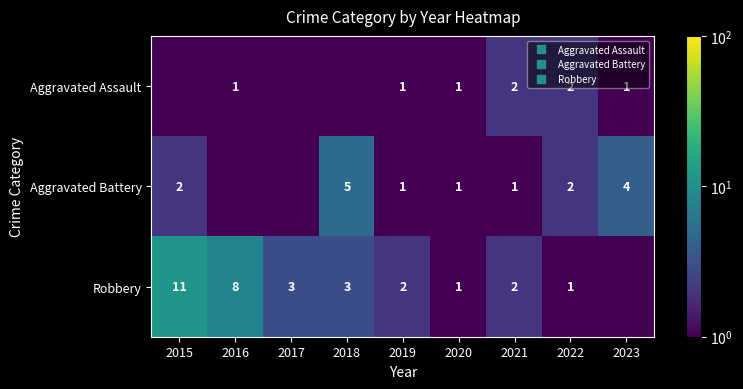

True or false: Robbery has a value of 11.0 at 2015.

True